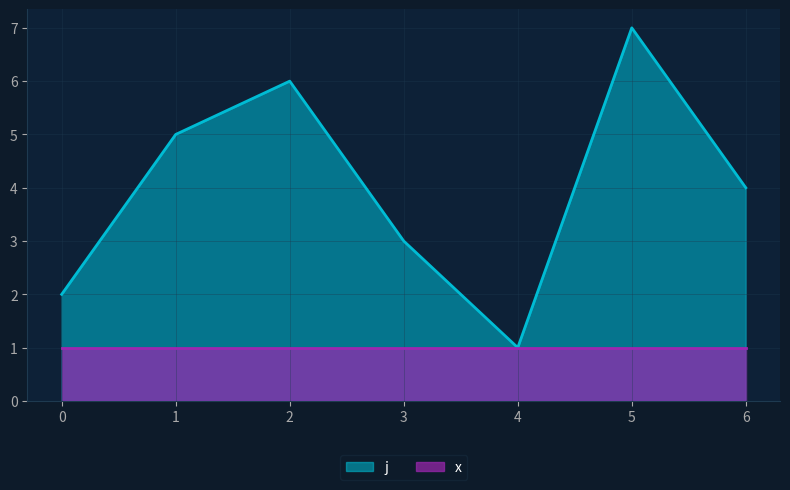

How many lines are shown in the chart?

2